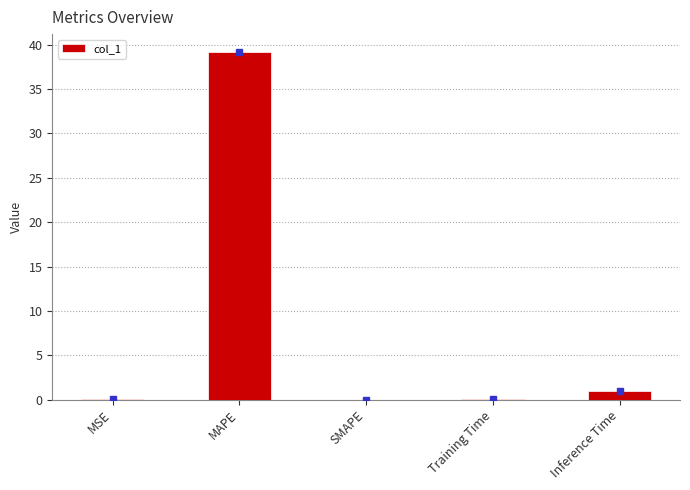

What is the sum of all values?

40.3